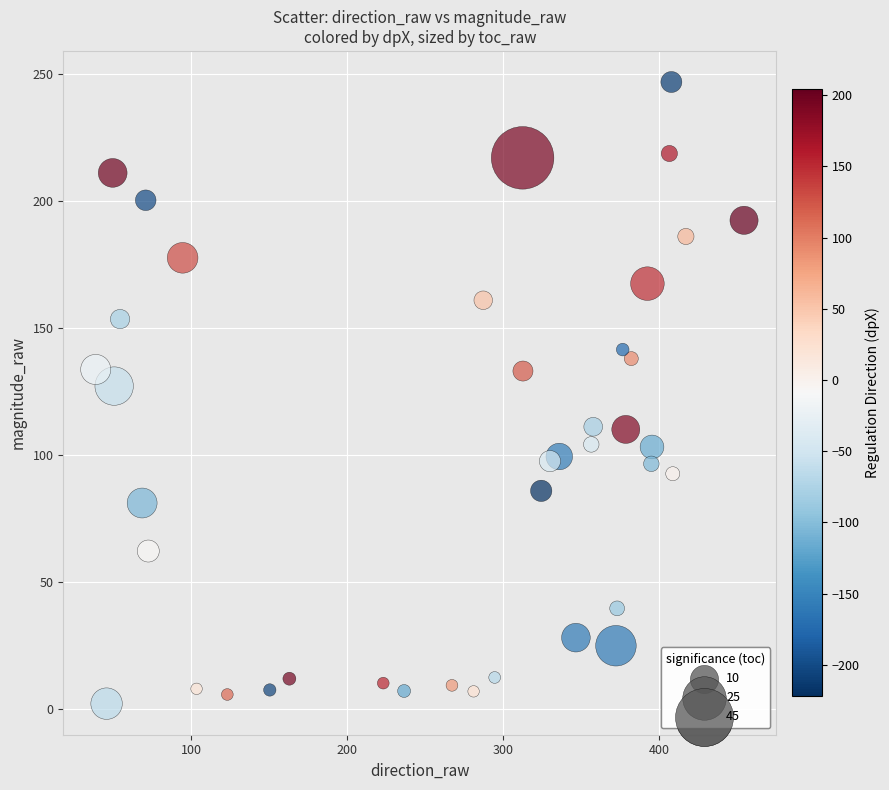

What is the range of Y values (max minus min)?

244.4